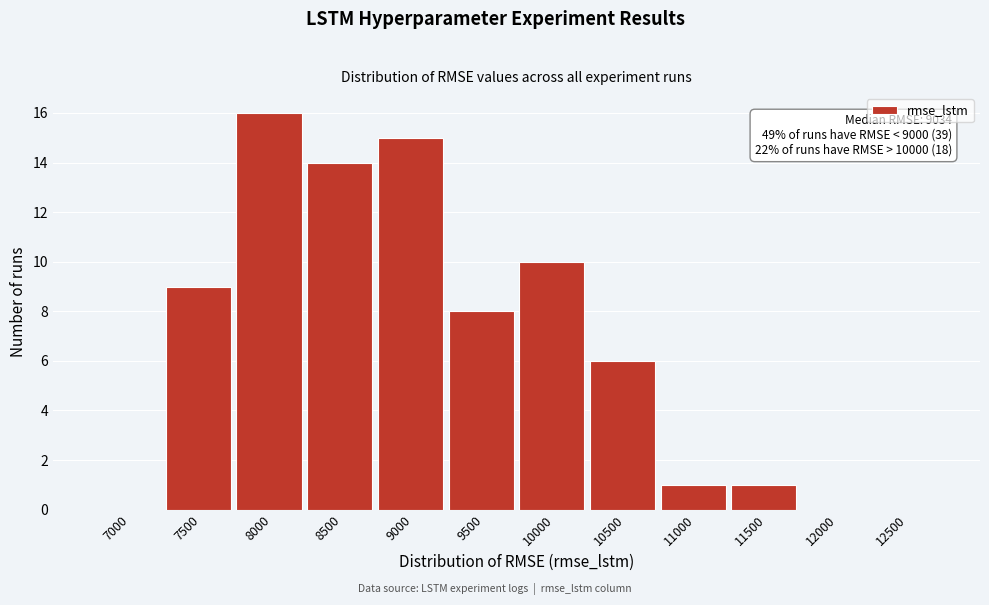

Reading left to right, extract all data points from this chart.

7000=0	7500=9	8000=16	8500=14	9000=15	9500=8	10000=10	10500=6	11000=1	11500=1	12000=0	12500=0